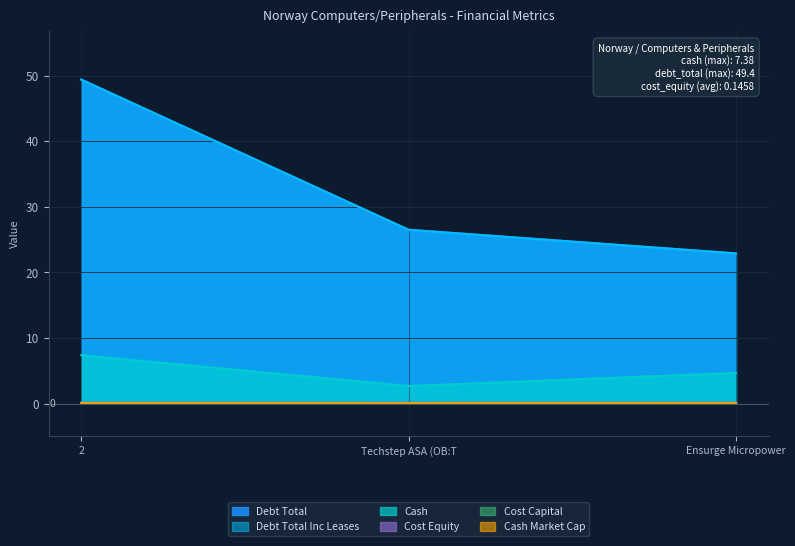

Does the chart have visible grid lines?

Yes